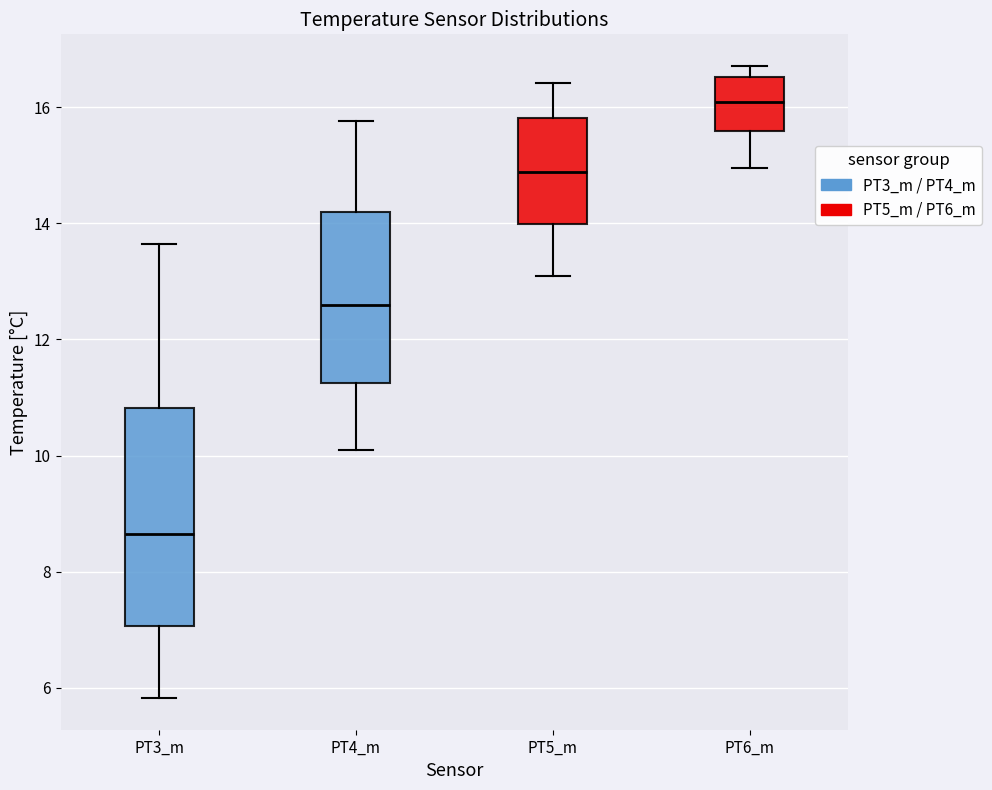

Reading left to right, read every box against the y-axis: the position of its median line, the range the box covers, and the ends of its whiskers. The values are not printed on the chart, so give them approximately, as read against the axis.

PT3_m: median 8.6, box 7.0 to 10.8, whiskers 5.8 to 13.6
PT4_m: median 12.6, box 11.2 to 14.2, whiskers 10.0 to 15.8
PT5_m: median 14.8, box 14.0 to 15.8, whiskers 13.0 to 16.4
PT6_m: median 16.0, box 15.6 to 16.6, whiskers 15.0 to 16.8